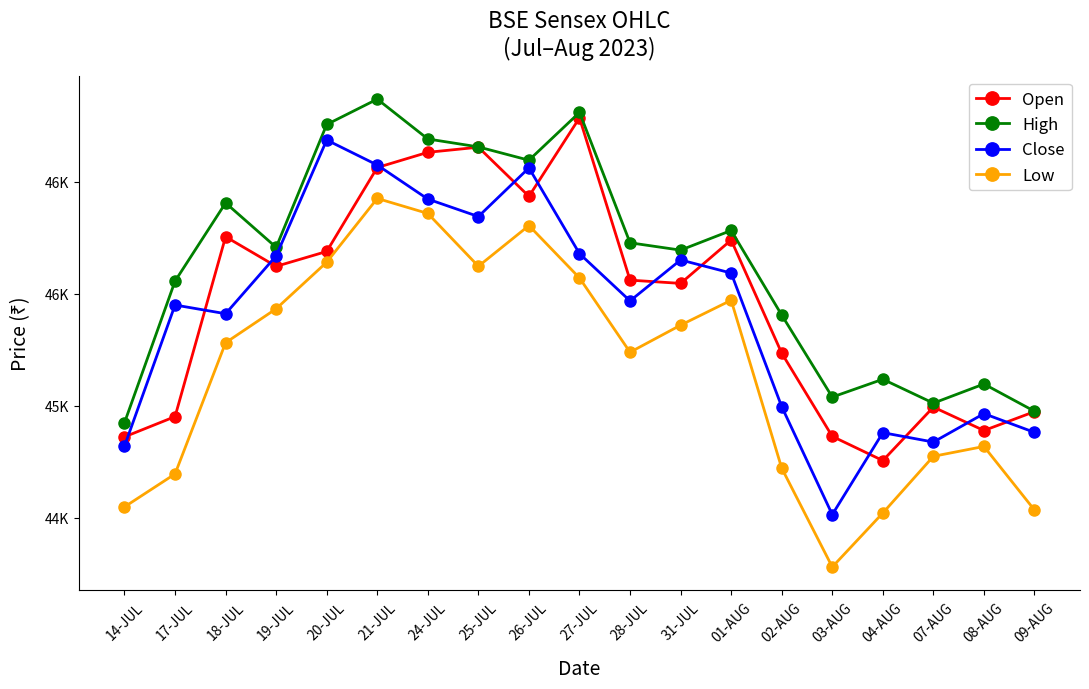

Is this an area chart (filled region under the line)?

No